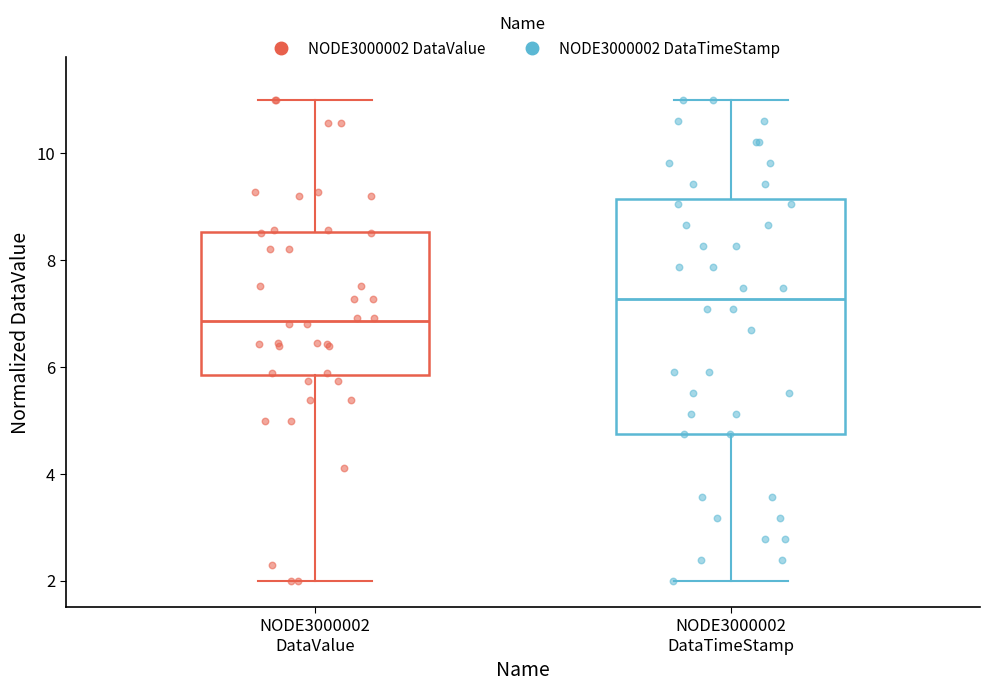

Where does the lower whisker of the box for NODE3000002 DataValue end on the y-axis? The values are not printed on the chart, so give them approximately, as read against the axis.

2.0